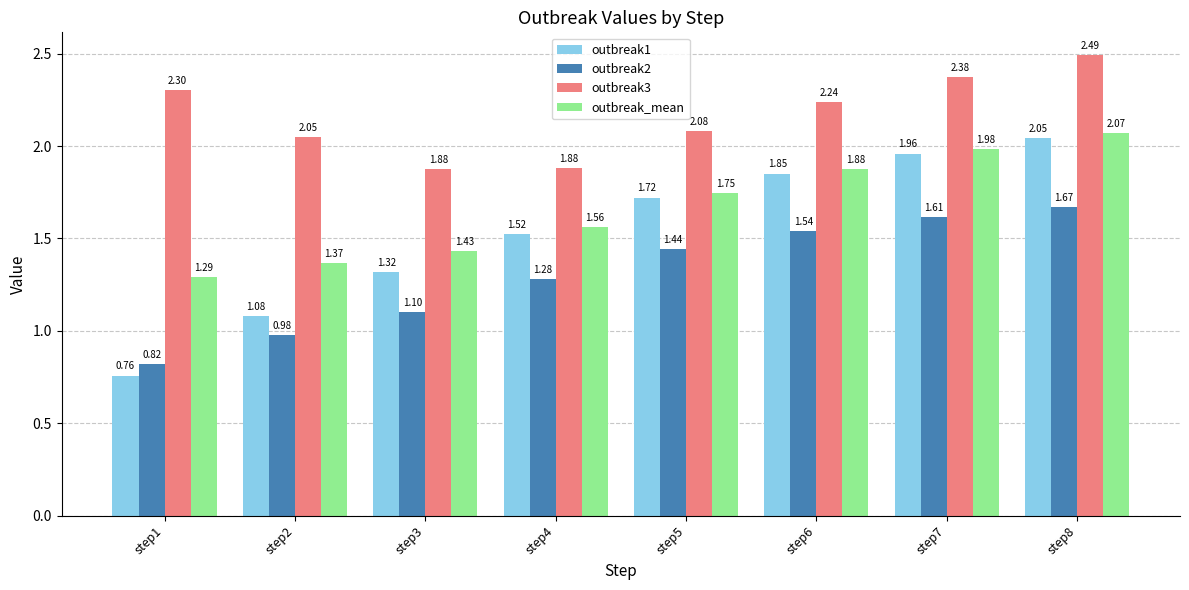

Rank the series by their average value, from highest to lowest.

outbreak3, outbreak_mean, outbreak1, outbreak2